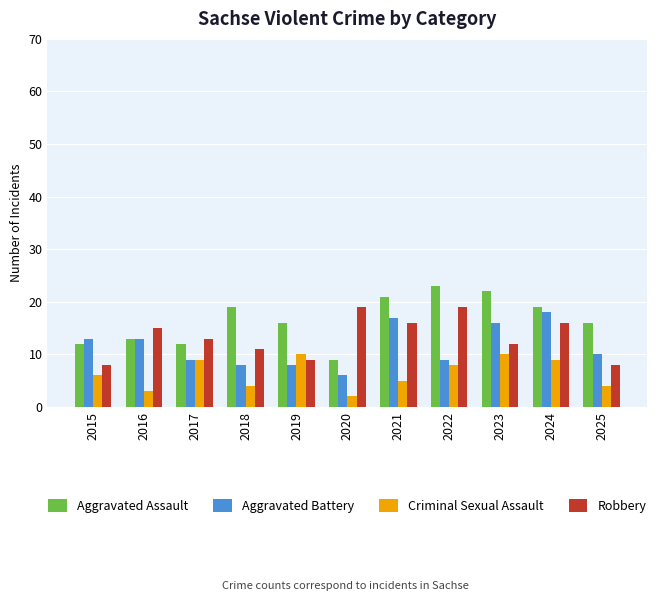

What is the difference between the highest and lowest values at 2024?

10